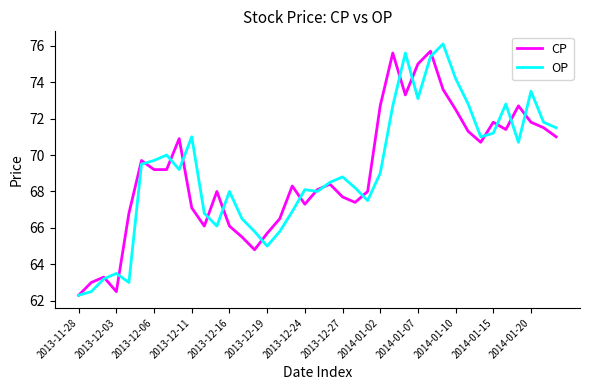

What is the greatest value displayed?

76.1